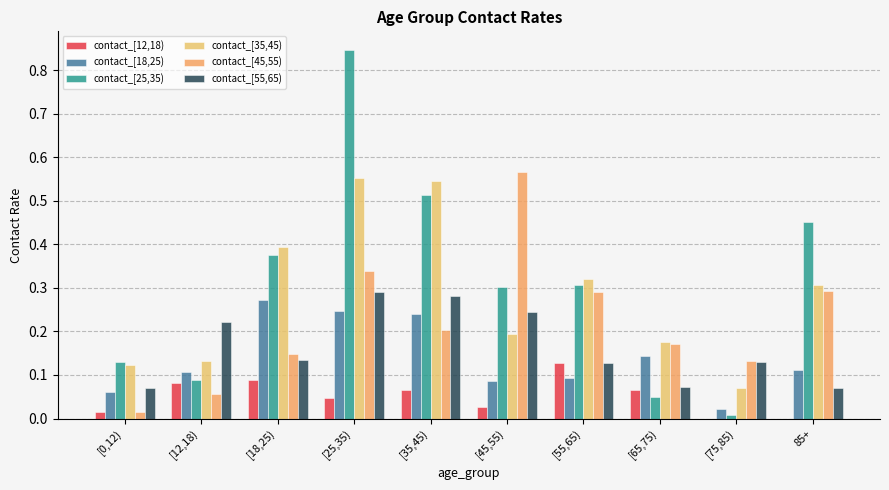

How many categories are shown in the chart?

10